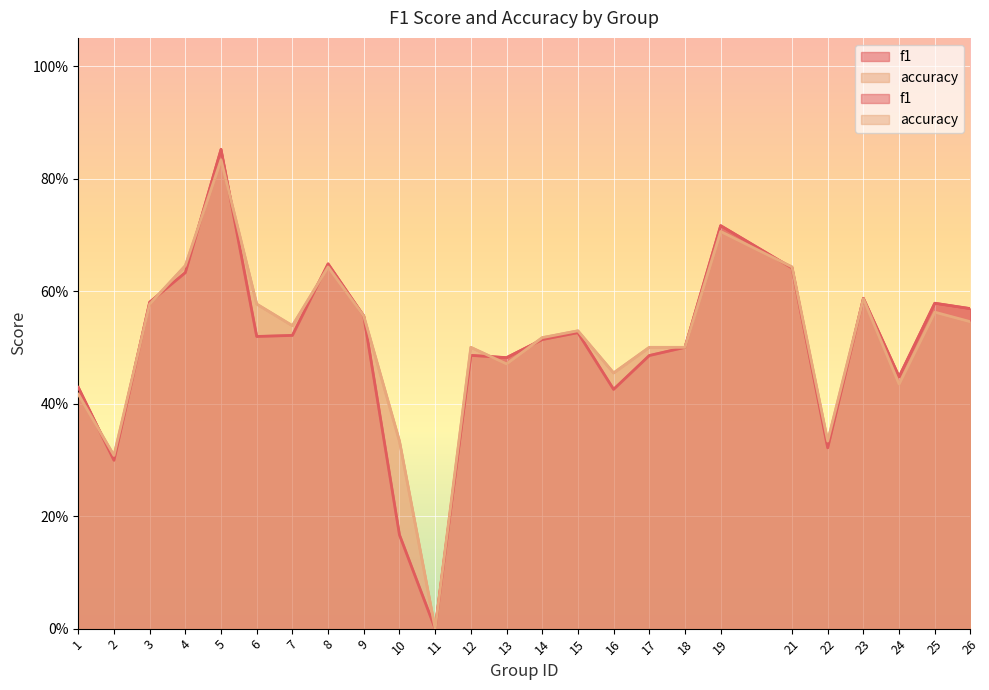

How many intersections are there between accuracy and f1?

10